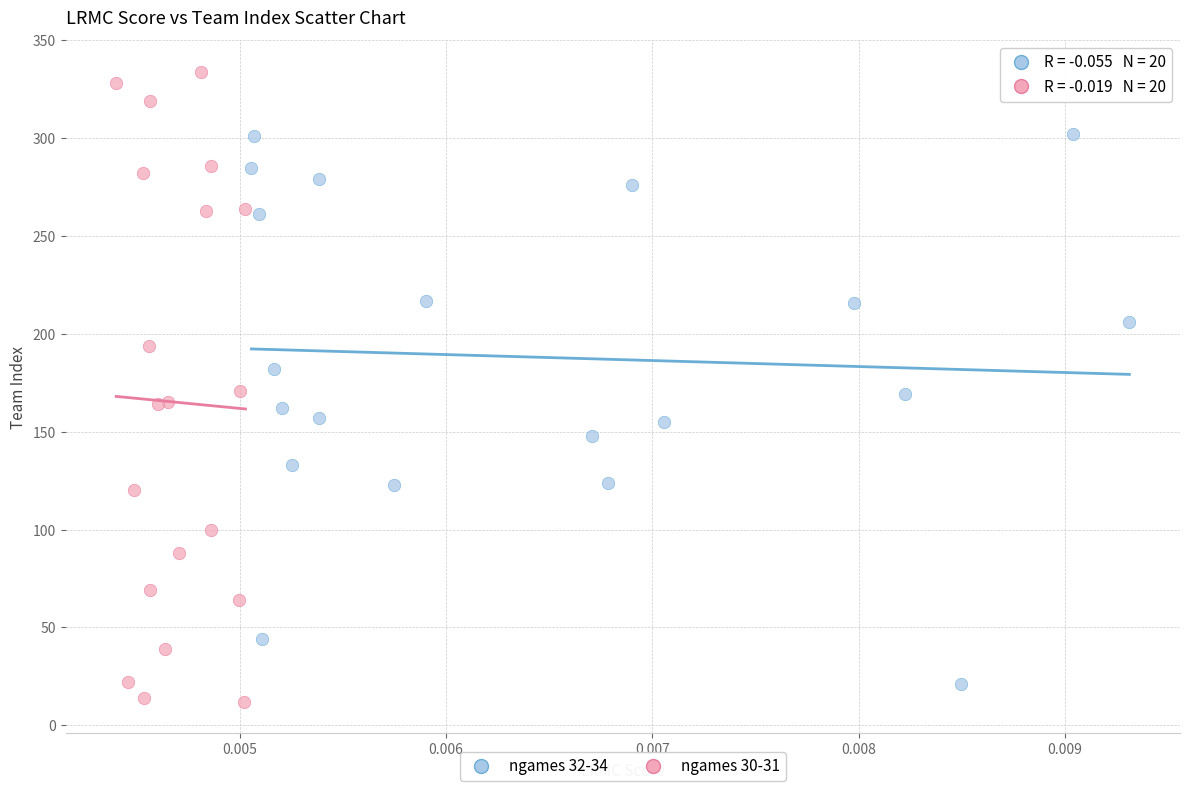

Which series reaches the maximum Y coordinate?

ngames 30-31